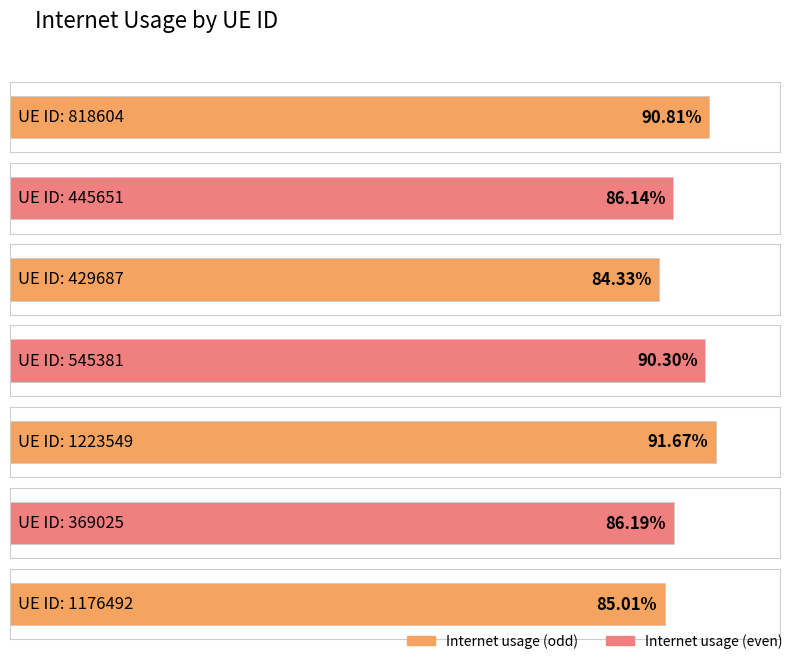

Is it true that the value at 369025 is 0.5?

False